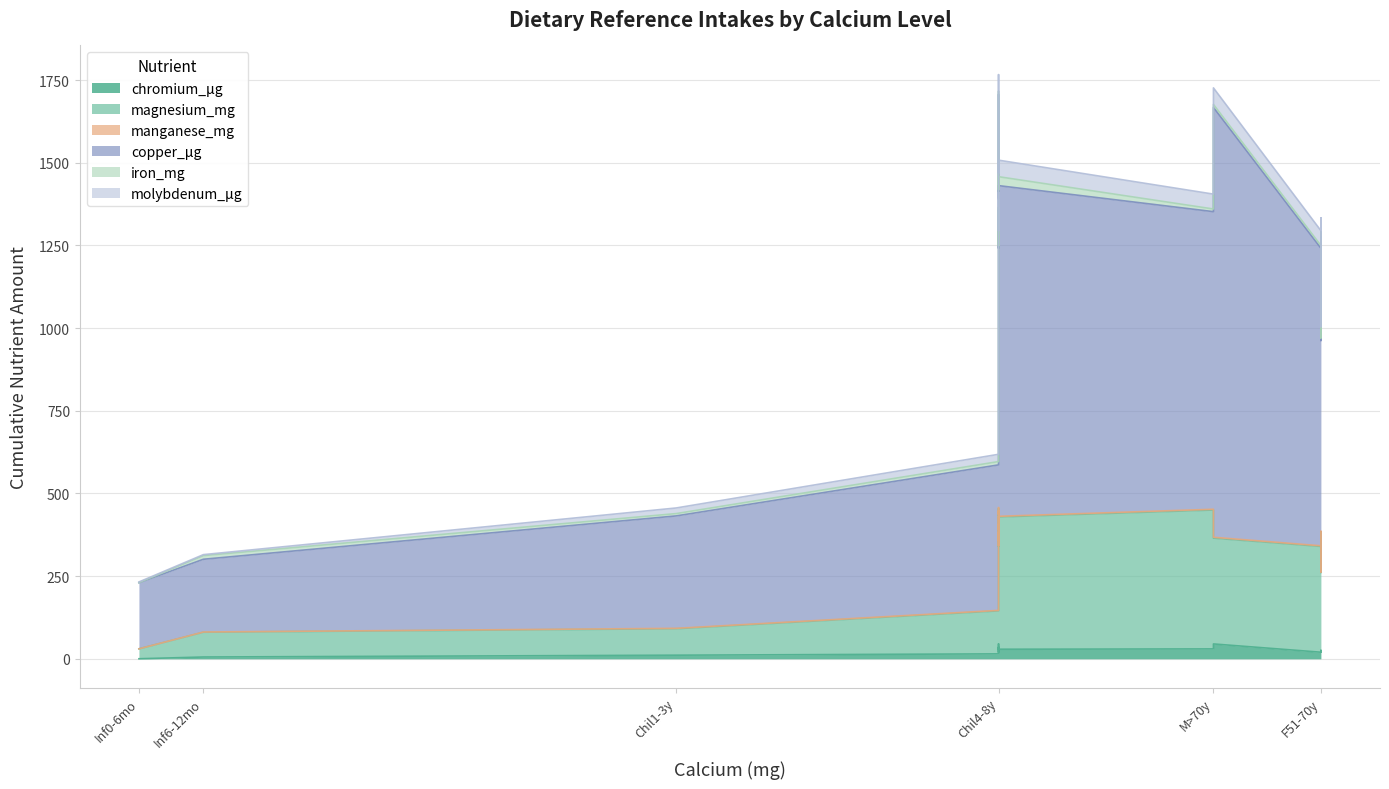

What is the lowest value of the iron_mg series?

0.3